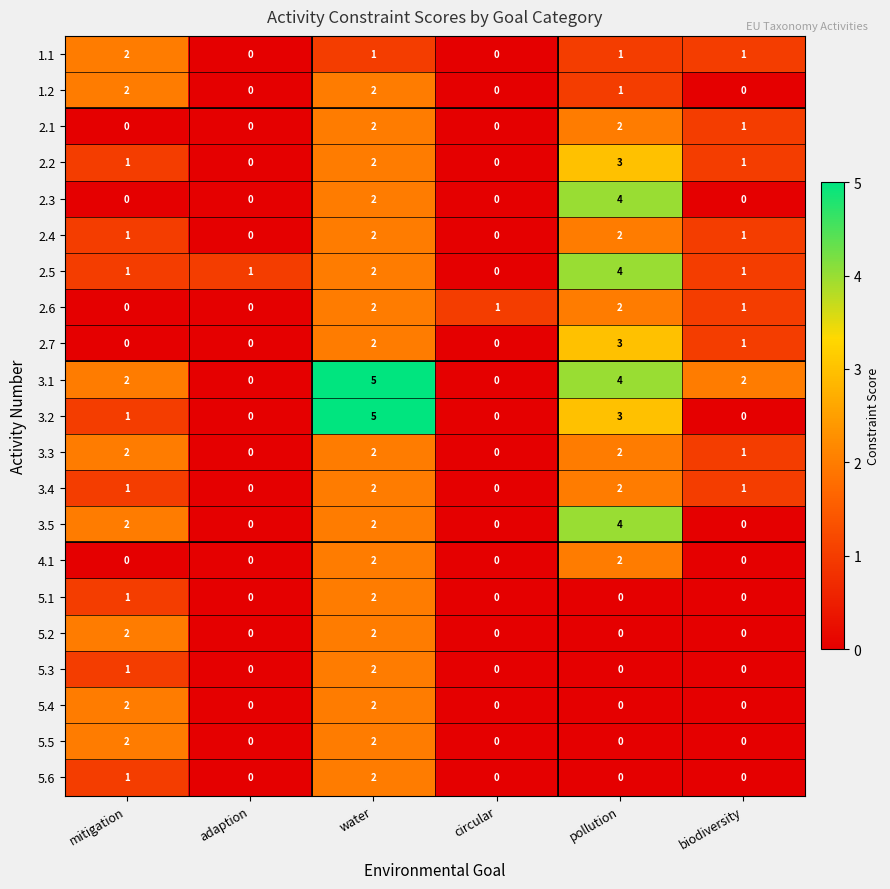

The value of 5.6 at circular is 0. True or false?

True